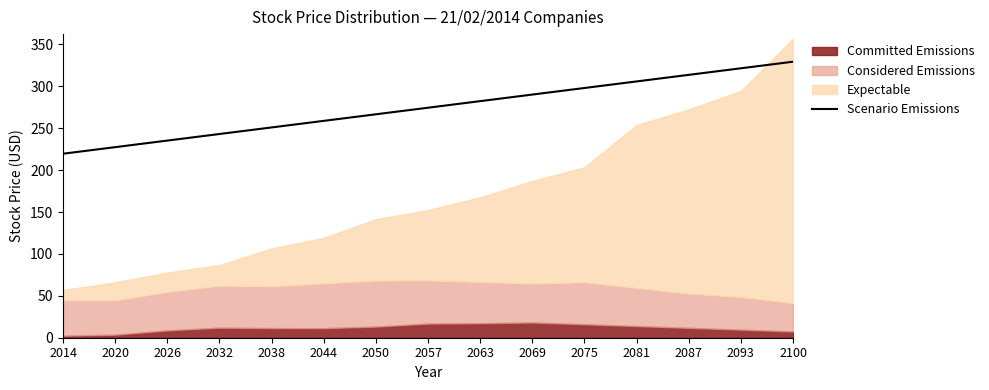

What is the highest value of the Scenario Emissions series?

329.4